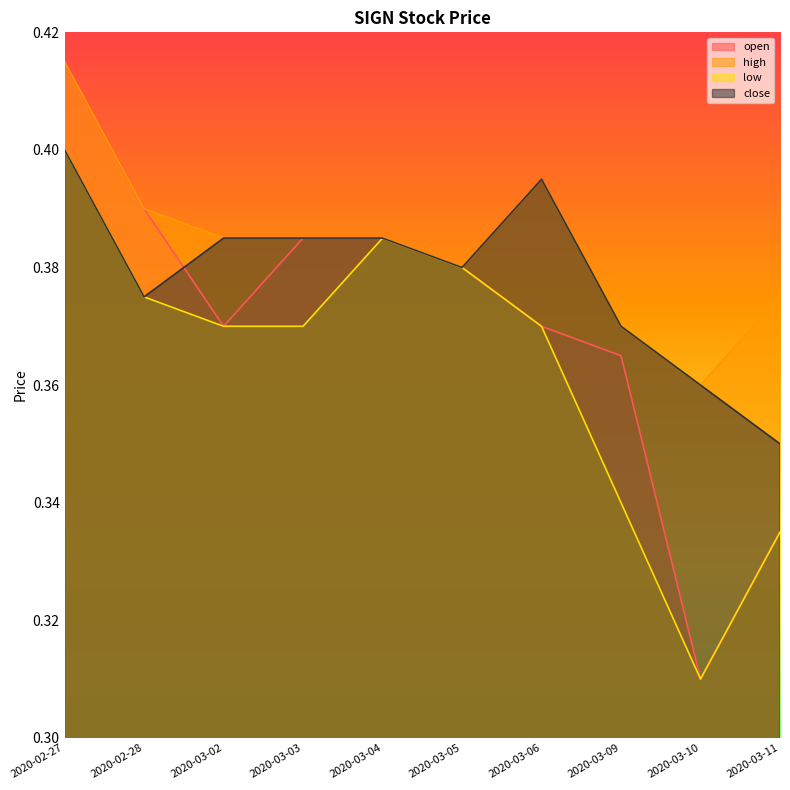

What is the label of the 5th point from the left?

2020-03-04